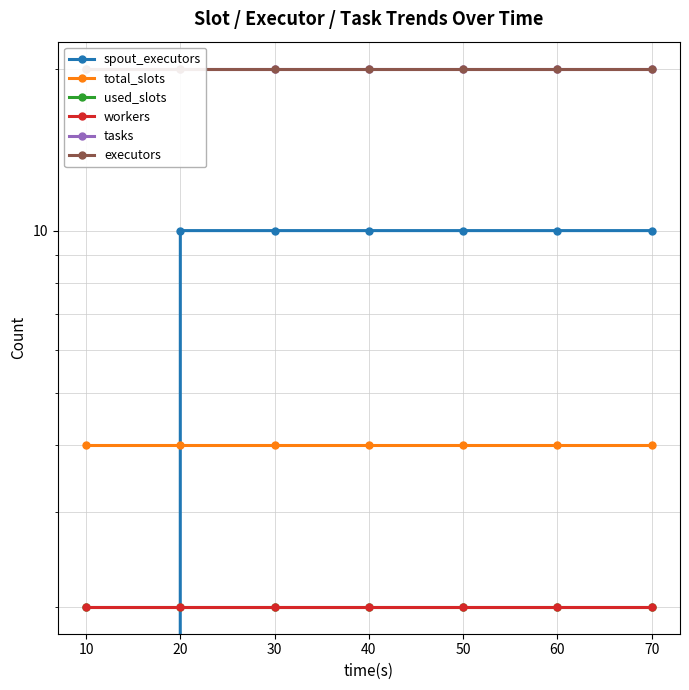

Which series has the largest range (max minus min)?

spout_executors